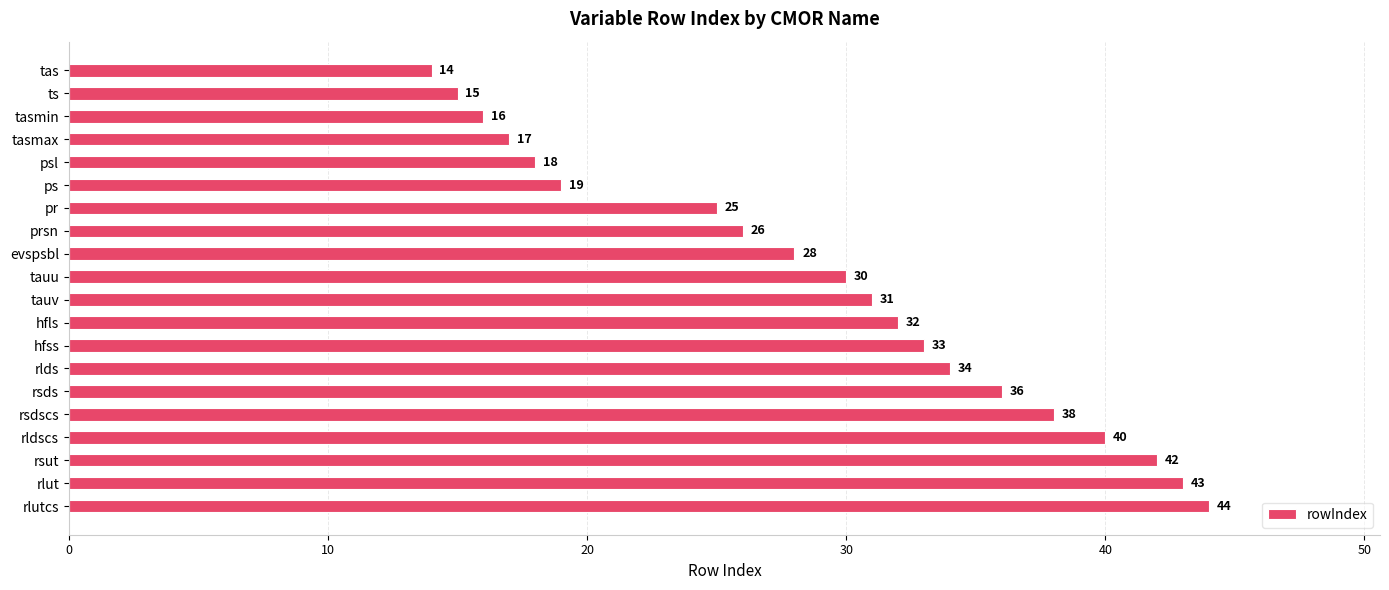

Rank the categories by value from highest to lowest.

rlutcs, rlut, rsut, rldscs, rsdscs, rsds, rlds, hfss, hfls, tauv, tauu, evspsbl, prsn, pr, ps, psl, tasmax, tasmin, ts, tas